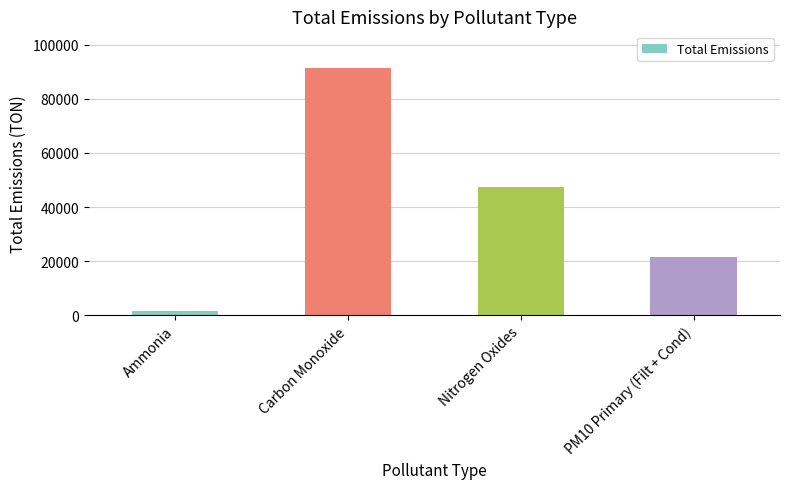

What is the change in value from Carbon Monoxide to PM10 Primary (Filt + Cond)?

-69665.7